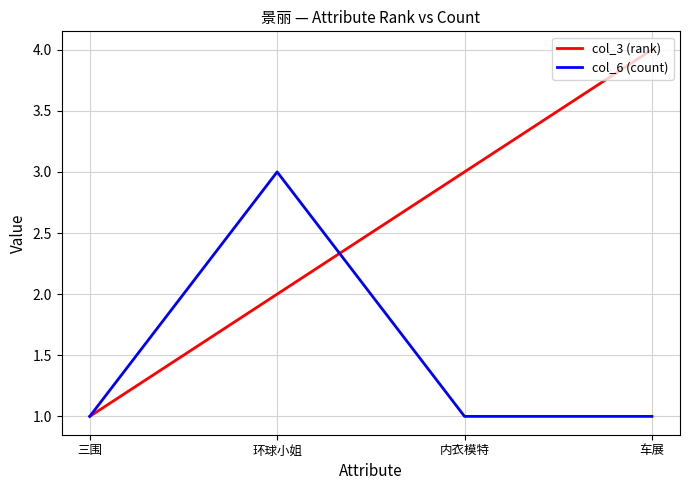

True or false: col_3 (rank) has more than 0 interior local peaks.

False